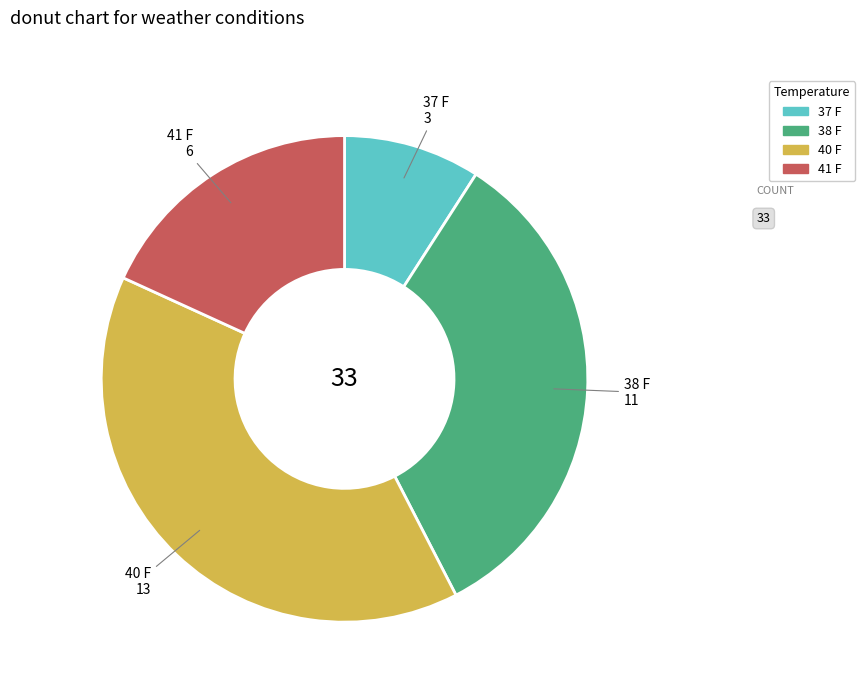

Is the sum of 40 F and 38 F greater than half?

Yes